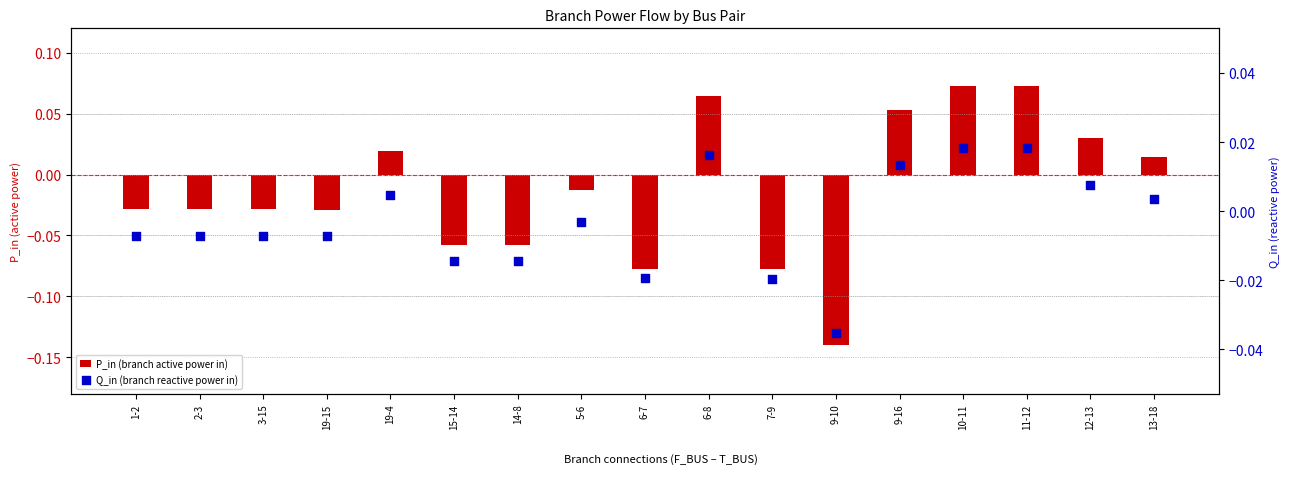

At how many categories does at least one series exceed 0?

7